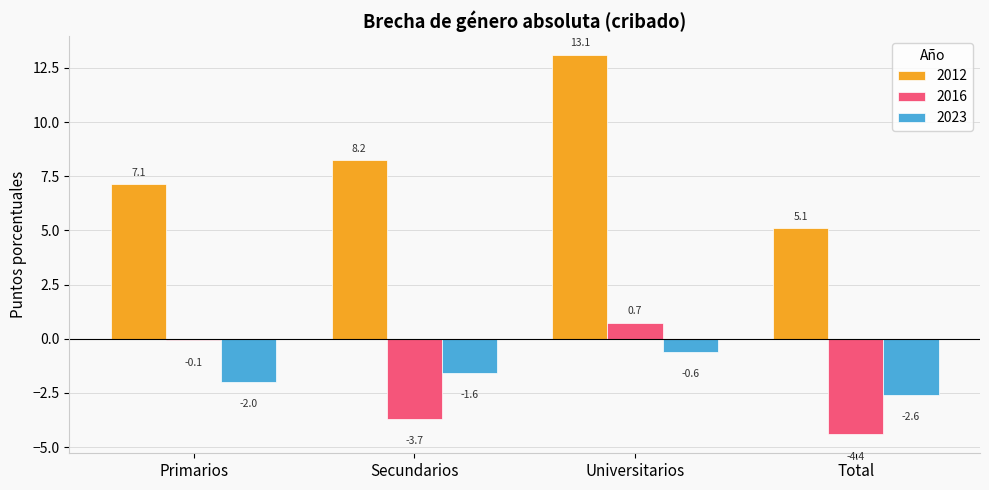

Rank the series at Universitarios from lowest to highest value.

2023, 2016, 2012